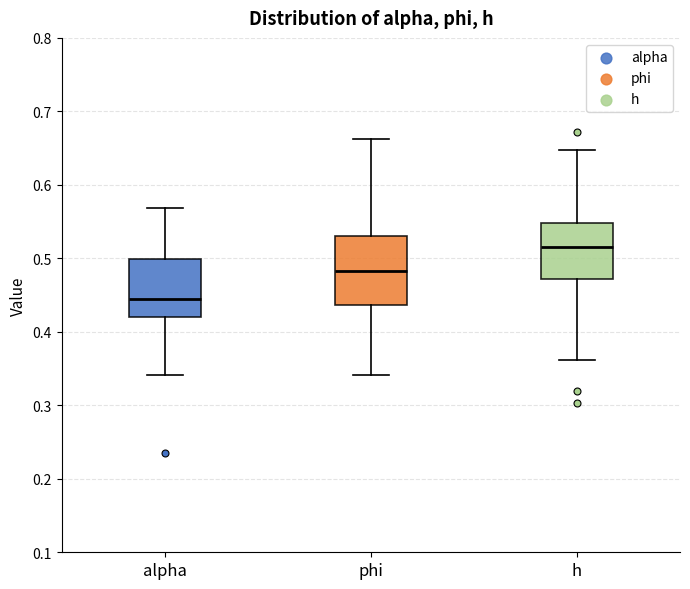

Reading left to right, read every box against the y-axis: the position of its median line, the range the box covers, and the ends of its whiskers. The values are not printed on the chart, so give them approximately, as read against the axis.

alpha: median 0.44, box 0.42 to 0.50, whiskers 0.34 to 0.57
phi: median 0.48, box 0.44 to 0.53, whiskers 0.34 to 0.66
h: median 0.51, box 0.47 to 0.55, whiskers 0.36 to 0.65